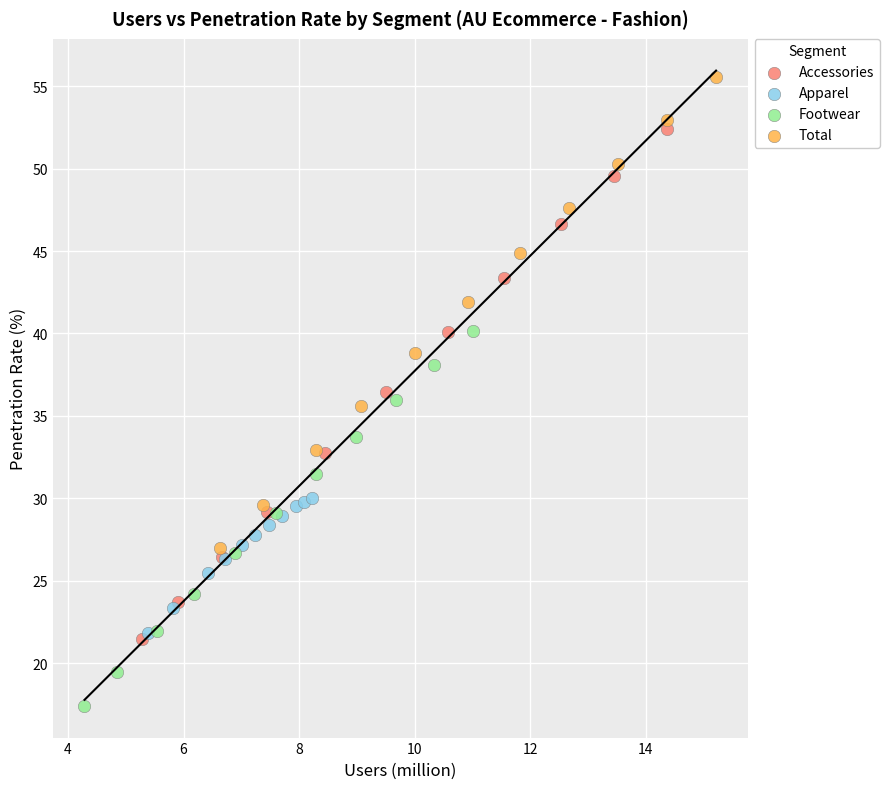

Which series has the largest Y range (max minus min)?

Accessories